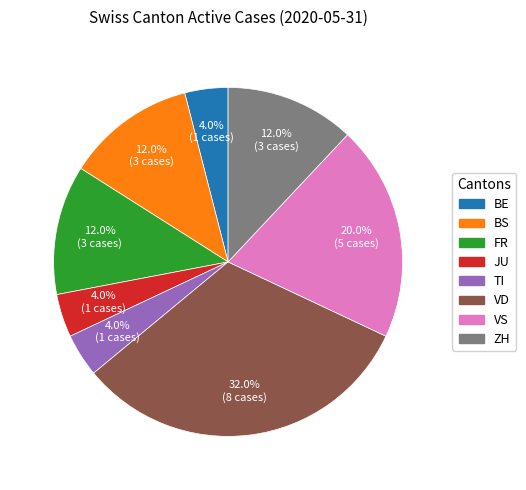

Does any single category account for the majority?

No